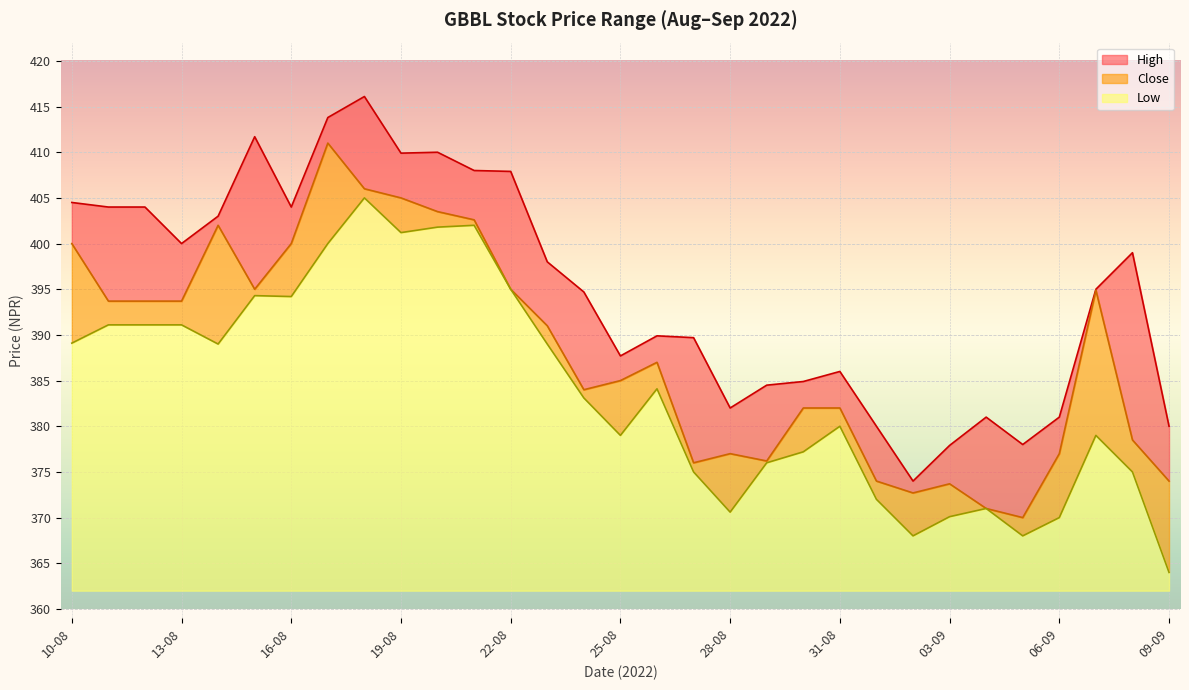

Is the value of High at 04-09 greater than the value of Low at 18-08?

No